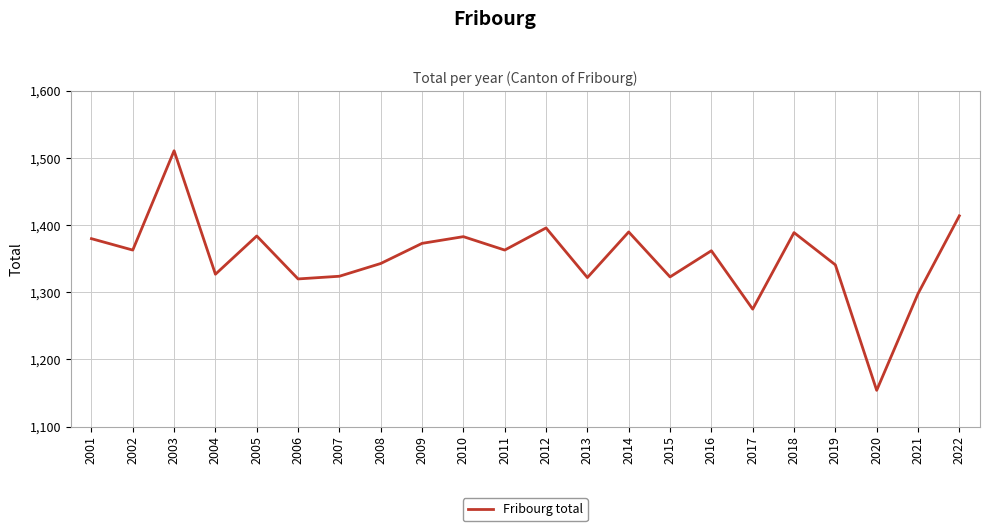

The chart shows a value of 1380 at 2001. True or false?

True